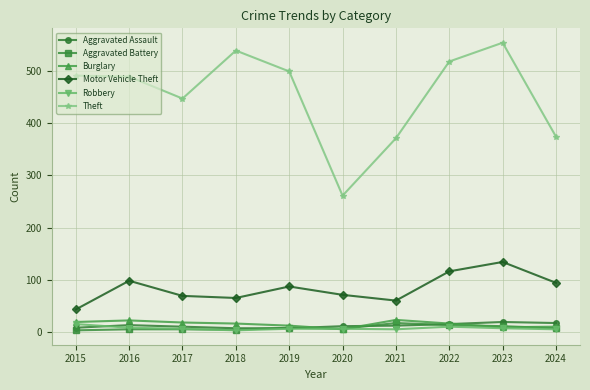

True or false: Motor Vehicle Theft has a value of 100 at 2018.

False